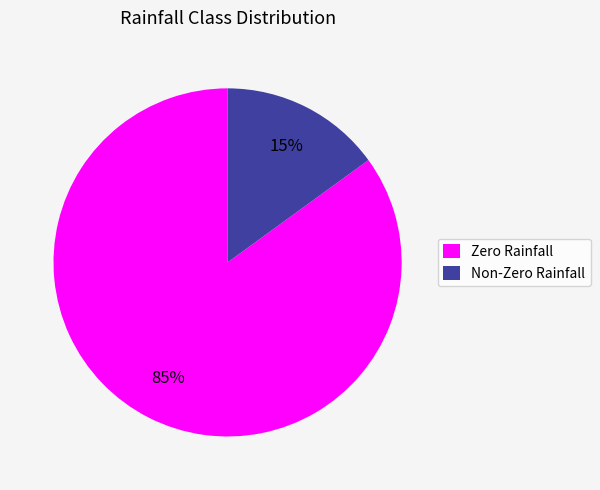

Which category accounts for the majority?

Zero Rainfall